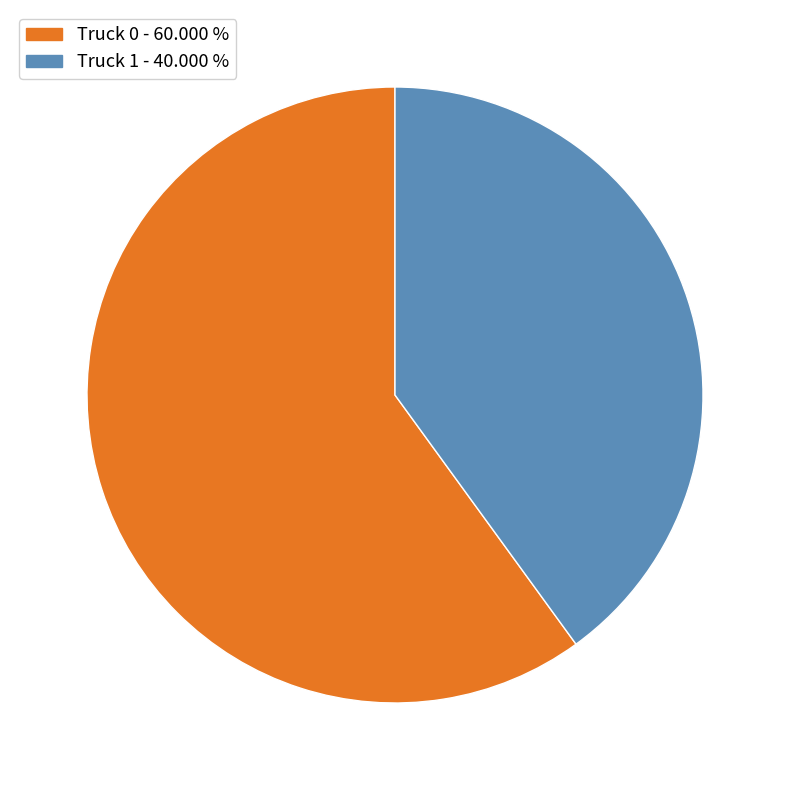

Between Truck 1 - 40.000 % and Truck 0 - 60.000 %, which is larger?

Truck 0 - 60.000 %